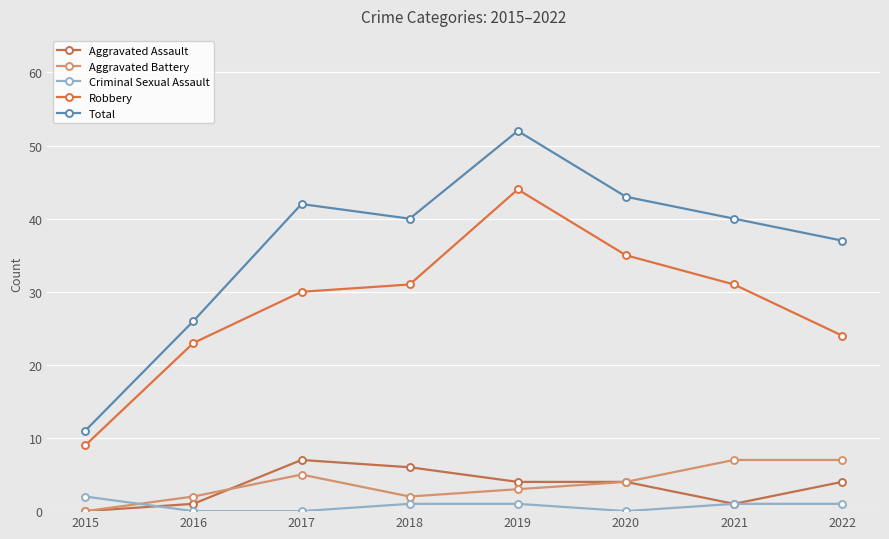

What is the difference between the Robbery values at 2021 and 2020?

4